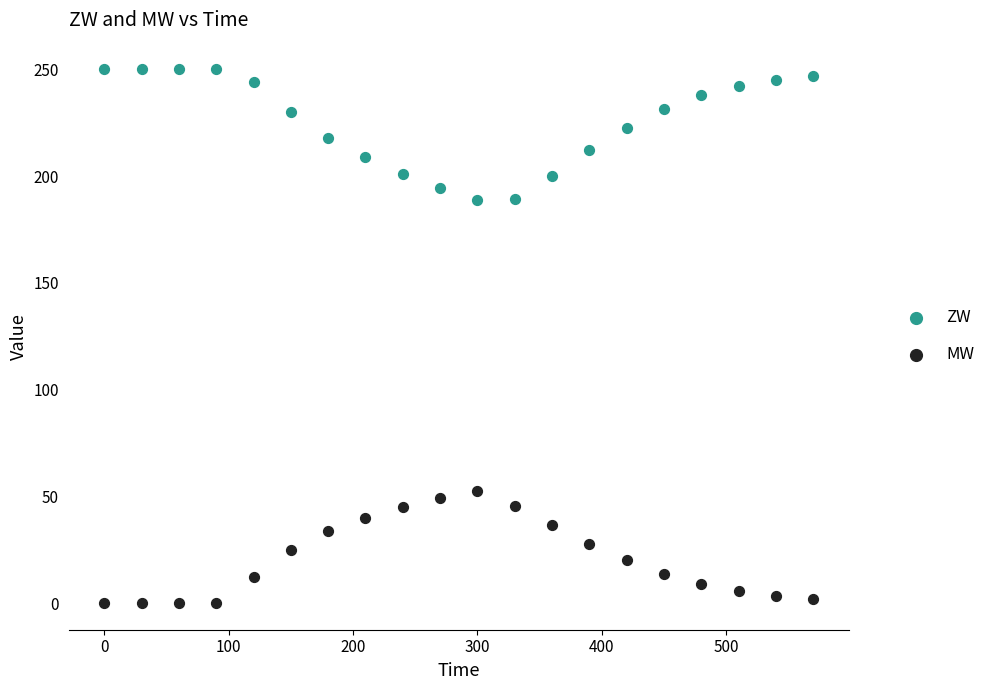

Which series reaches the minimum Y coordinate?

MW